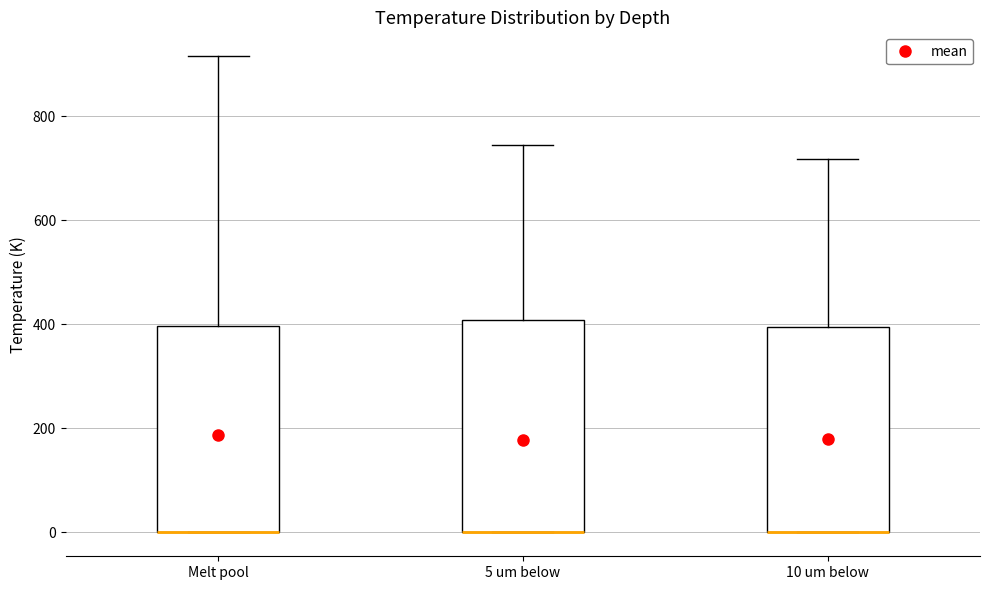

Reading left to right, read every box against the y-axis: the position of its median line, the range the box covers, and the ends of its whiskers. The values are not printed on the chart, so give them approximately, as read against the axis.

Melt pool: median 0 (drawn on the box's lower edge), box 0 to 400, whiskers 0 to 920
5 um below: median 0 (drawn on the box's lower edge), box 0 to 400, whiskers 0 to 740
10 um below: median 0 (drawn on the box's lower edge), box 0 to 400, whiskers 0 to 720